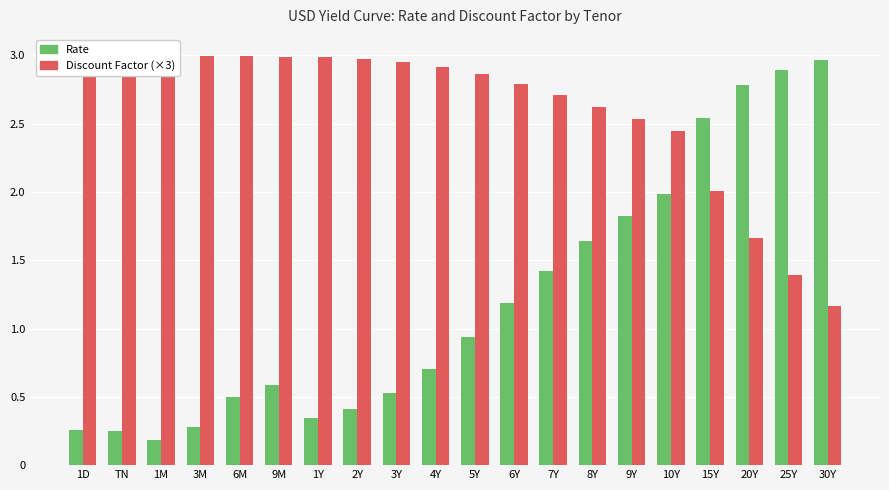

What is the sum of the Rate values at 4Y and 1D?

1.0